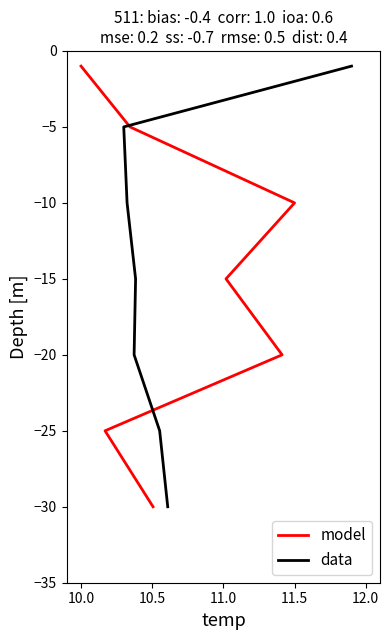

Is the value of model at 11.0 greater than the value of data at 12.0?

Yes